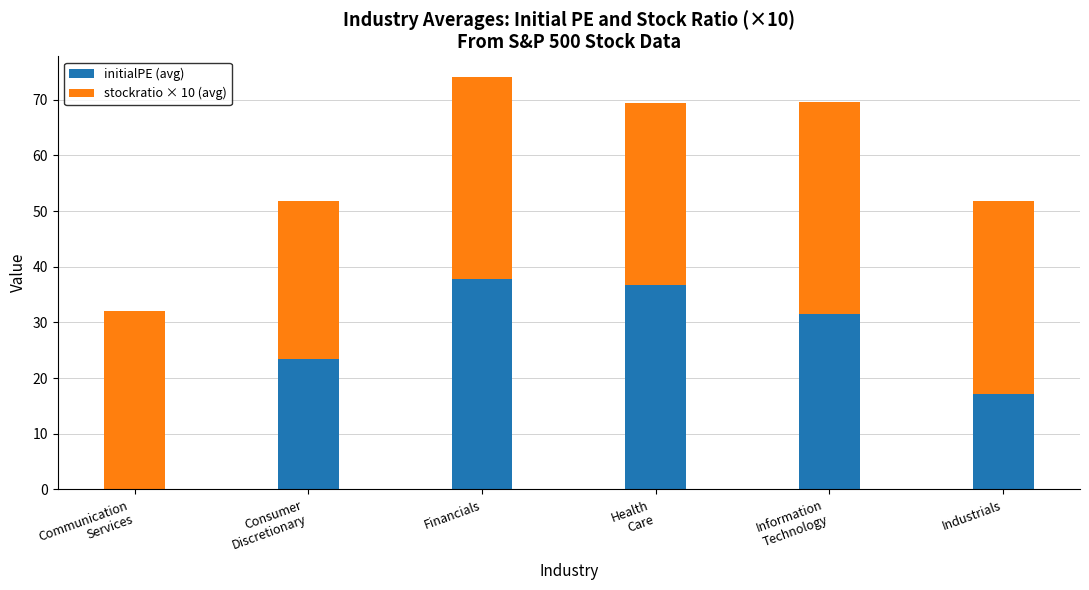

How many series are shown in this chart?

2